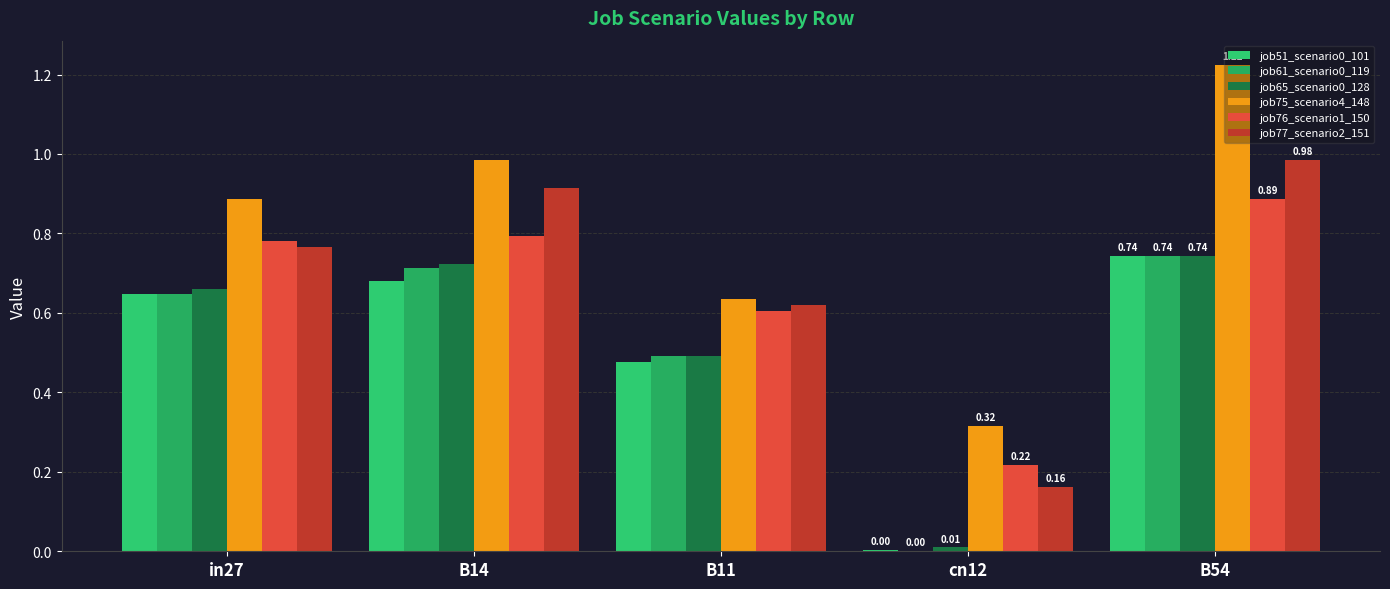

Between B14 and cn12, which series saw the biggest shift?

job77_scenario2_151